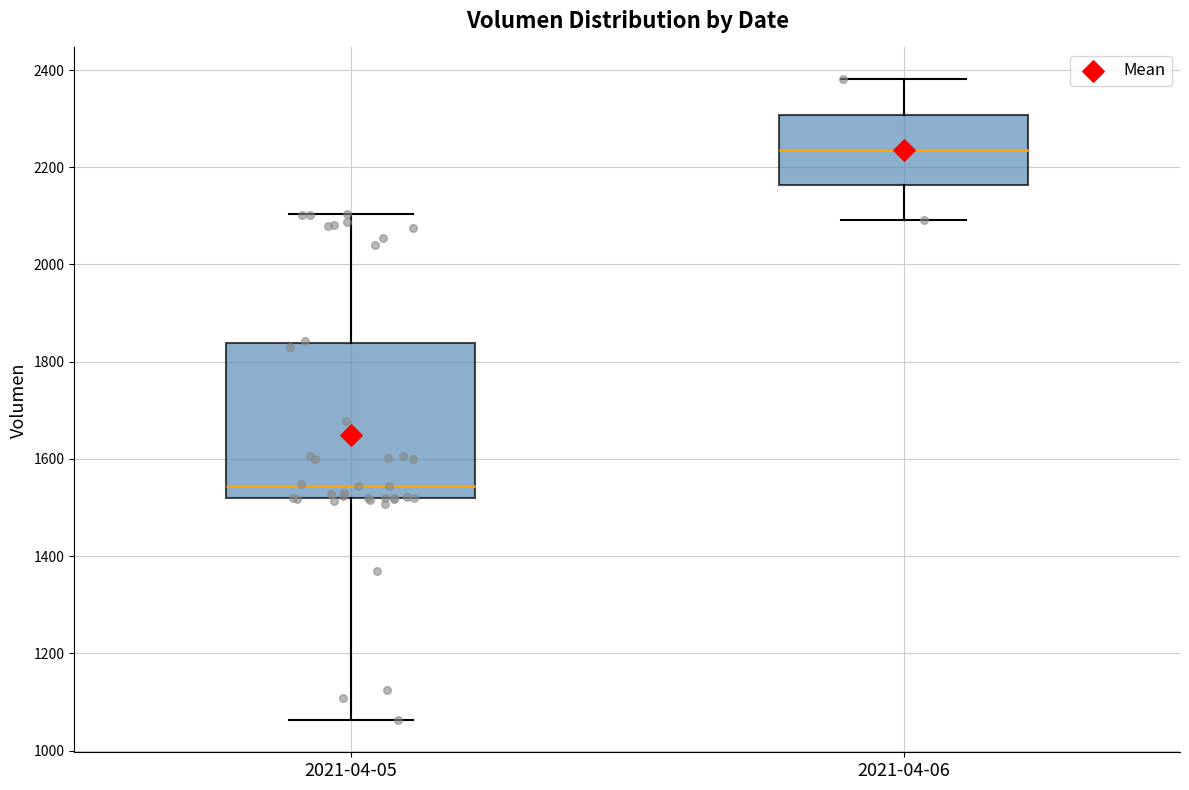

Where does the lower whisker of the box for 2021-04-05 end on the y-axis? The values are not printed on the chart, so give them approximately, as read against the axis.

1060